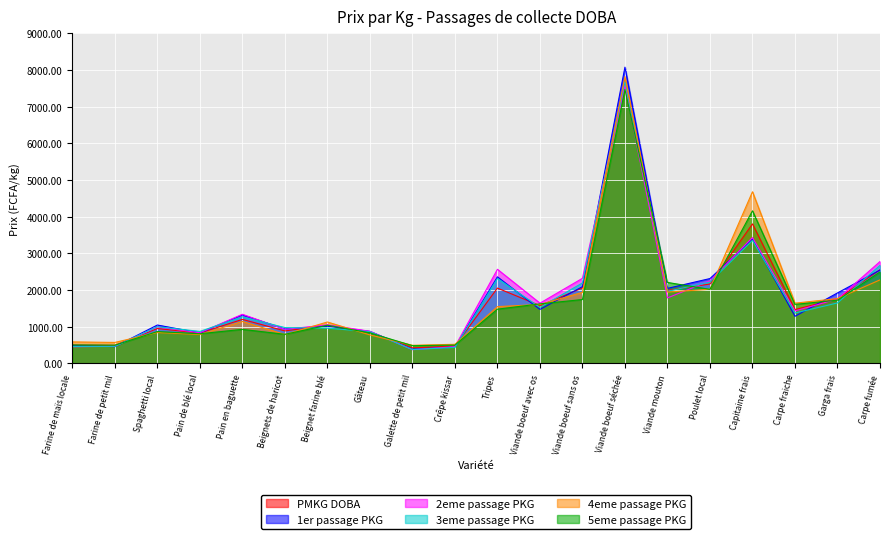

At which label does 1er passage PKG reach its peak?

Viande boeuf séchée